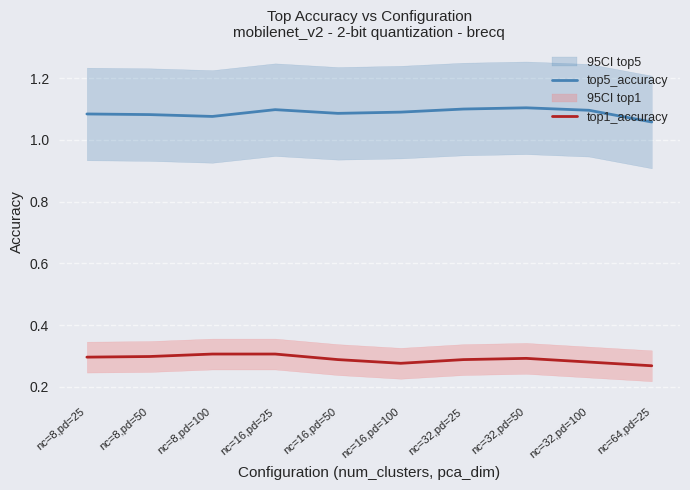

What is the sum of all top1_accuracy values?

2.9